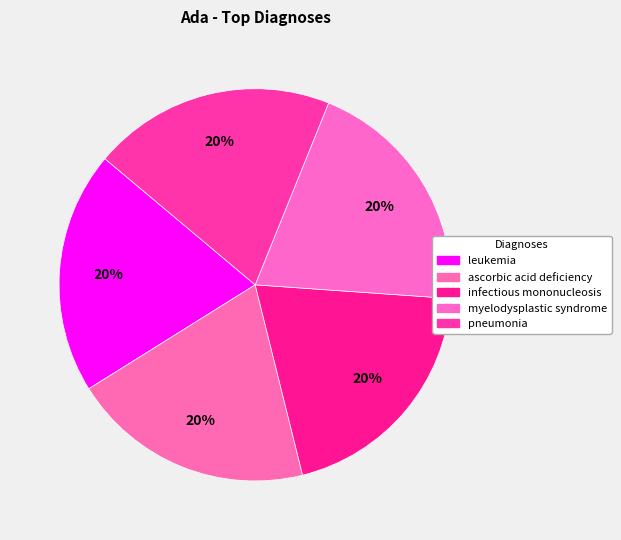

Count the number of slices in the pie.

5